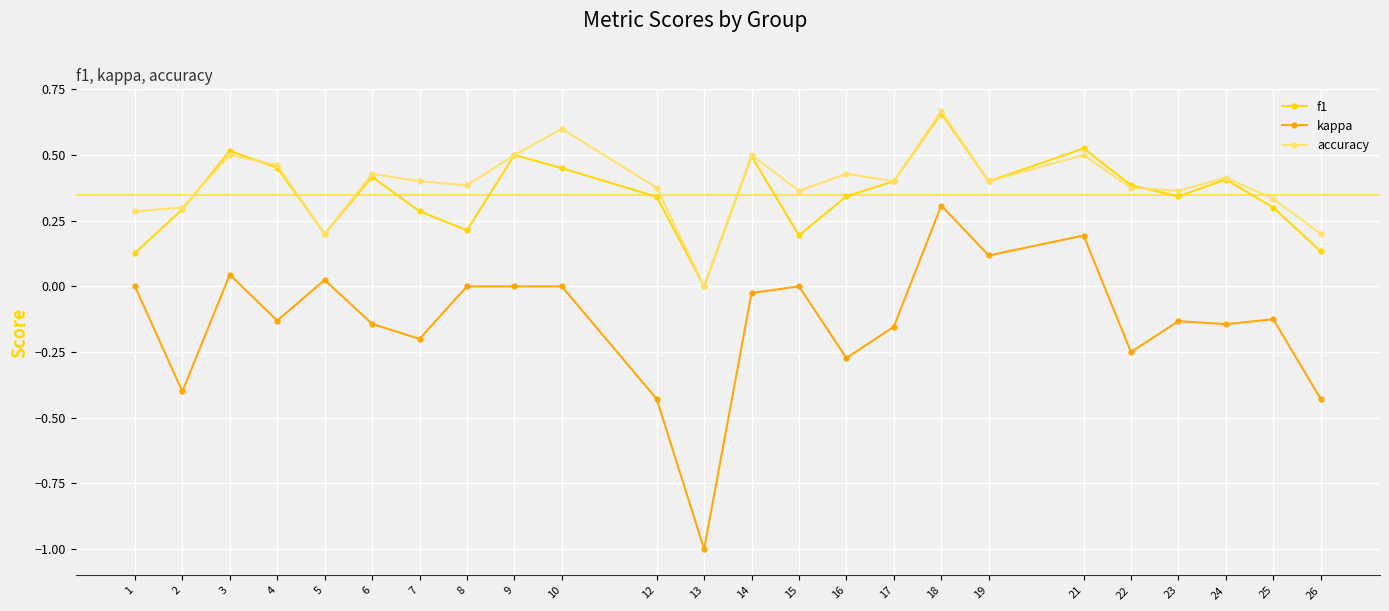

Is it true that kappa equals -0.4 at 26?

True